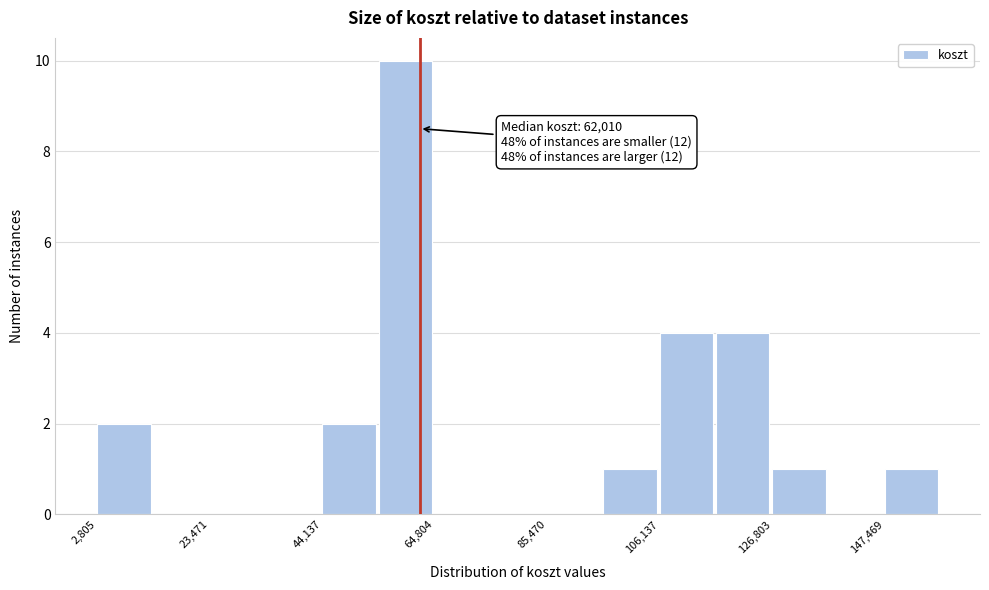

Around what value on the x-axis is the tallest bar? Give the approximate position of its centre, as read against the axis.

60000